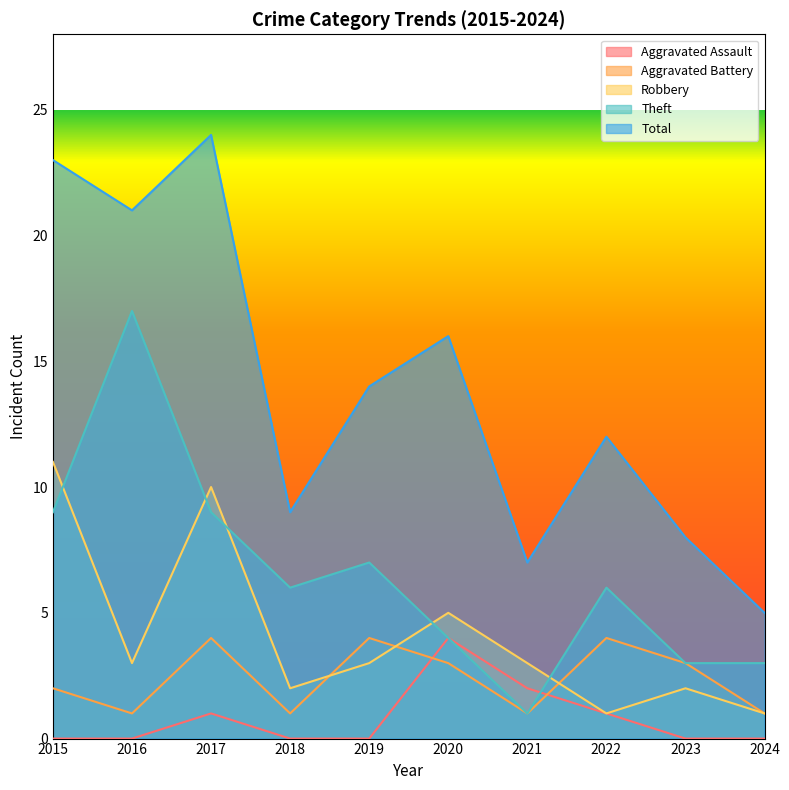

Rank the categories by Aggravated Assault value from lowest to highest.

2015, 2016, 2018, 2019, 2023, 2024, 2017, 2022, 2021, 2020